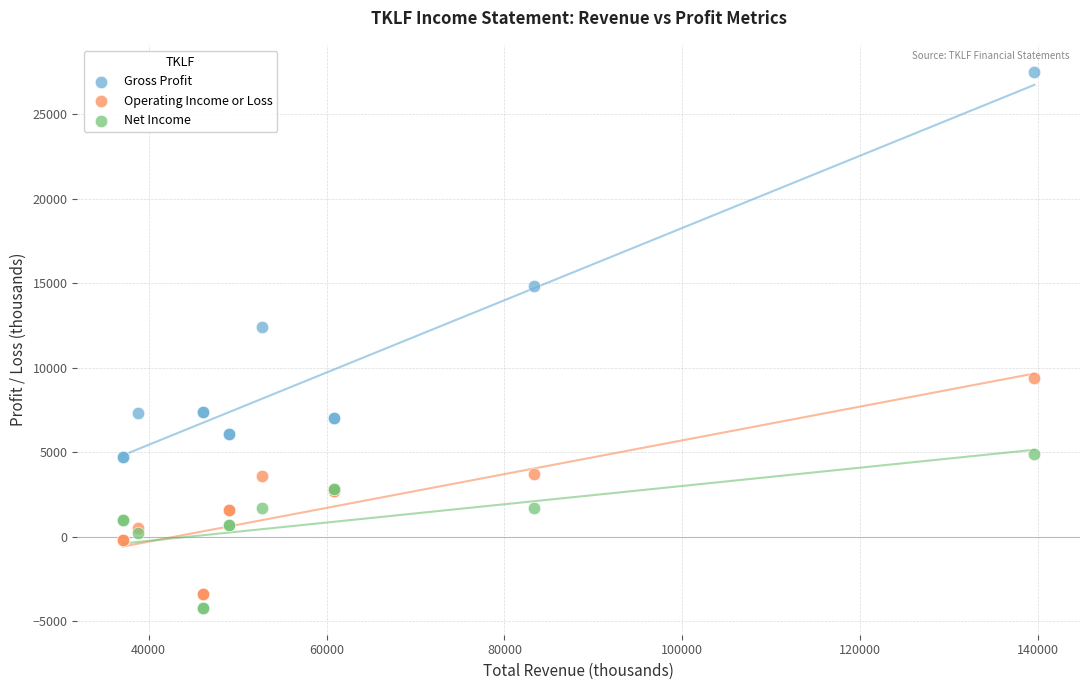

What is the X range (max minus min) for the scatter plot?

102500